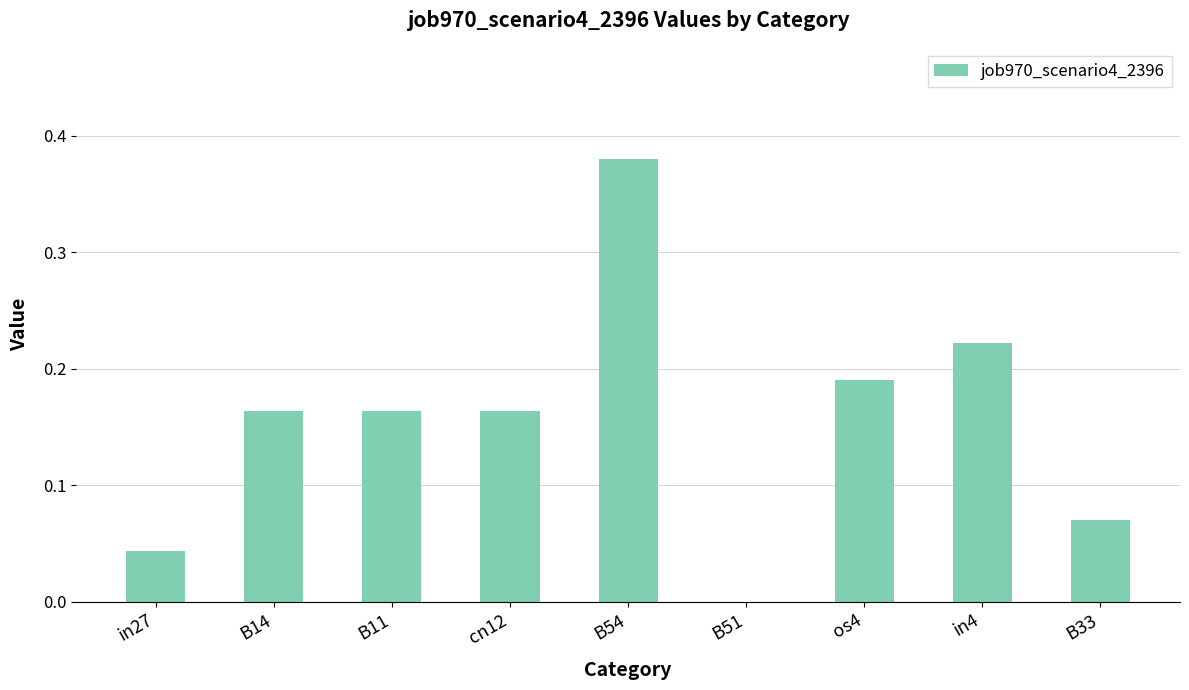

Are the bars horizontal?

No